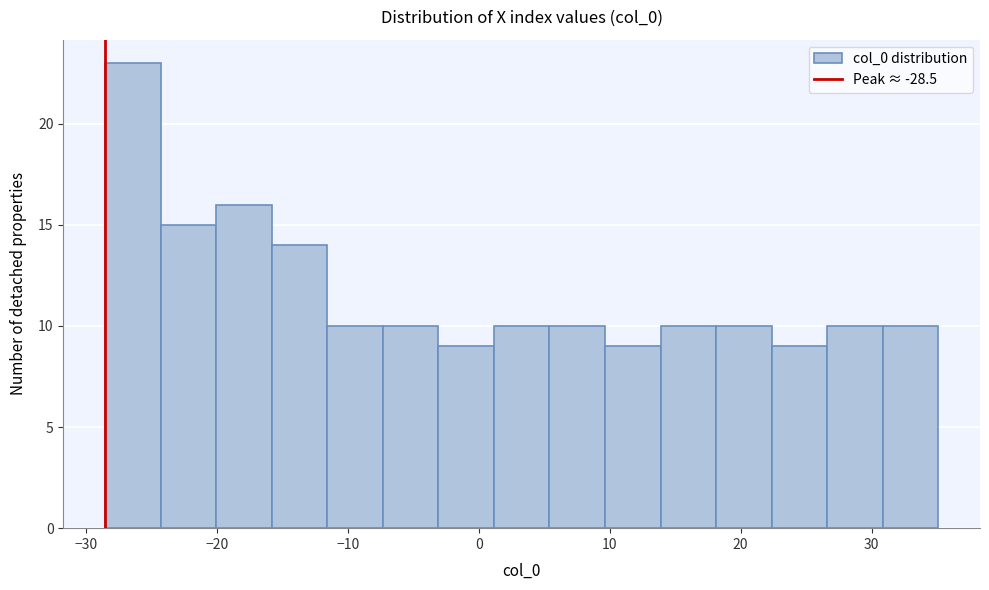

What is the height of the bar covering -29 to -24 on the x-axis? Neither the bar edges nor the heights are printed on the chart, so give them approximately, as read against the axes.

23